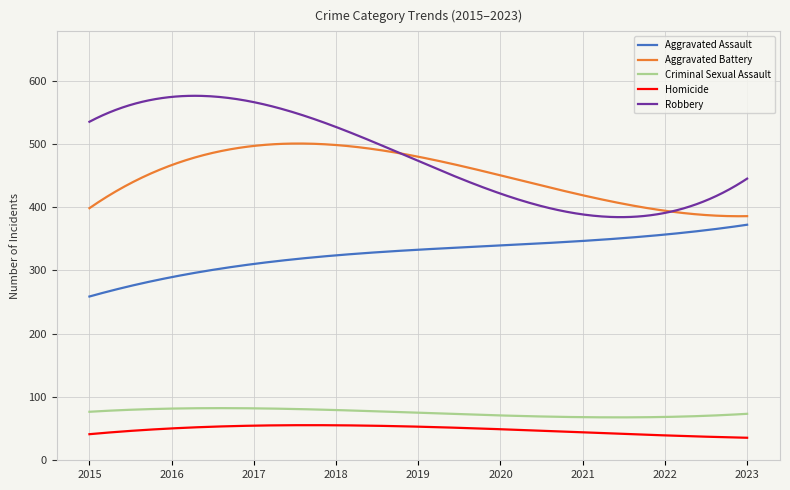

What is the minimum value for Aggravated Battery?

385.8